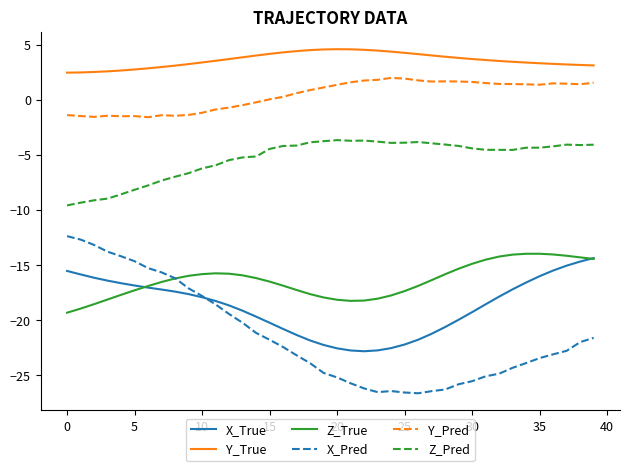

Which series has the largest total across all categories?

Y_True